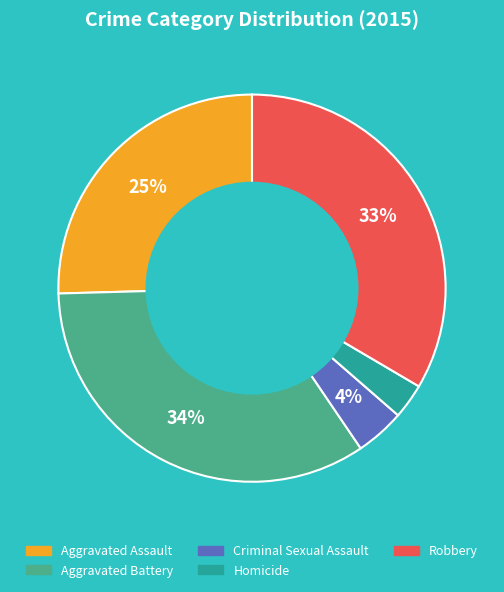

Is Aggravated Assault the majority of the pie?

No